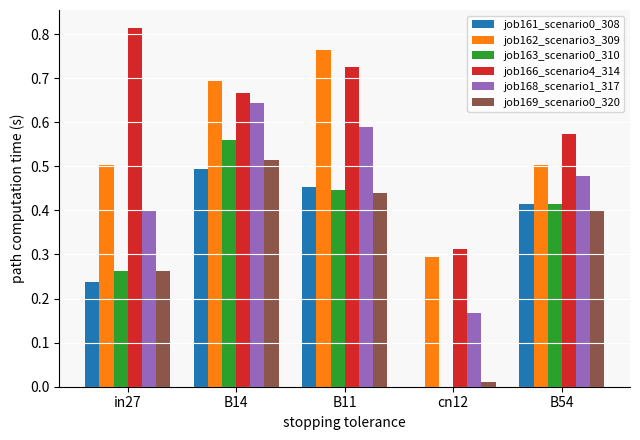

At which category does the chart reach its peak across all series?

in27